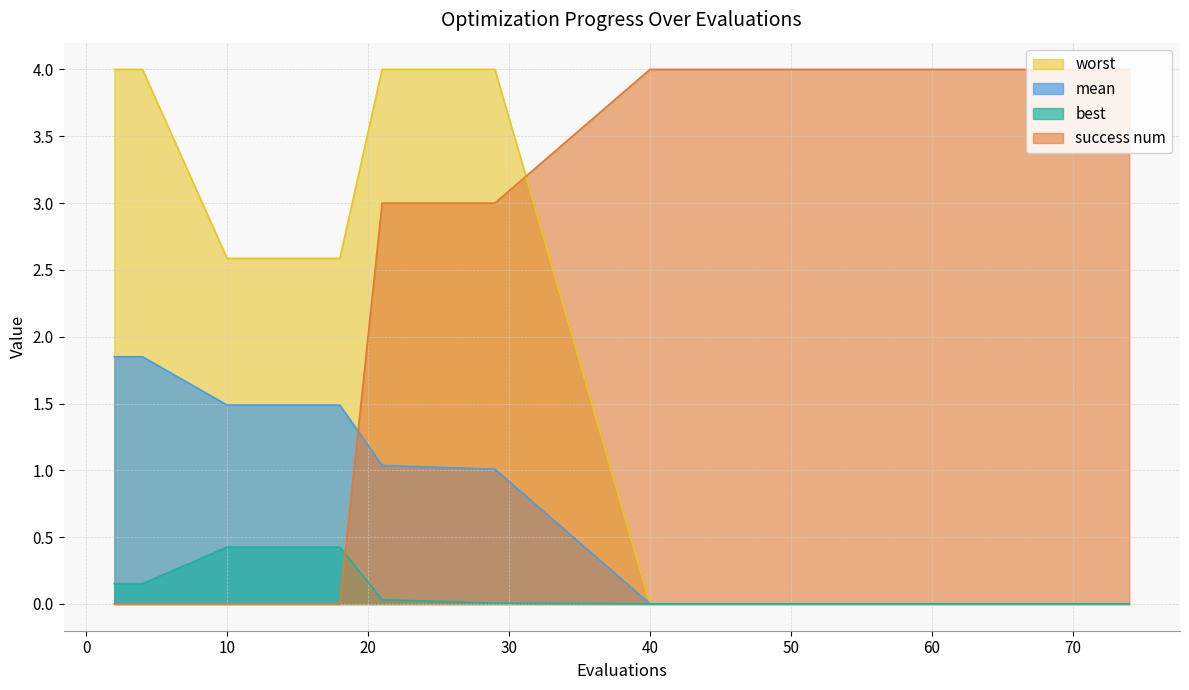

What is the total value across all series at 45?

4.0